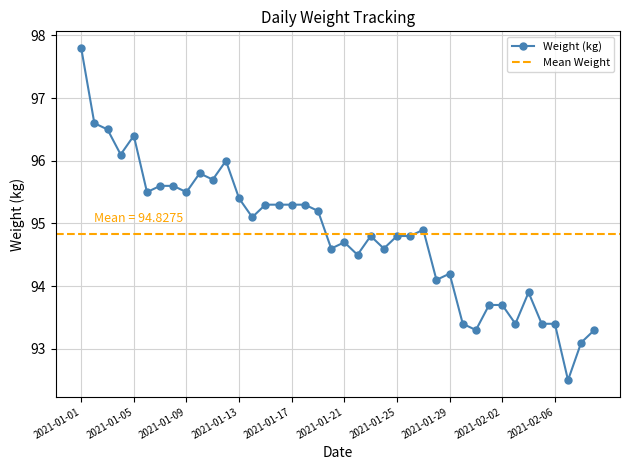

Which label corresponds to the smallest value in the chart?

2021-02-07